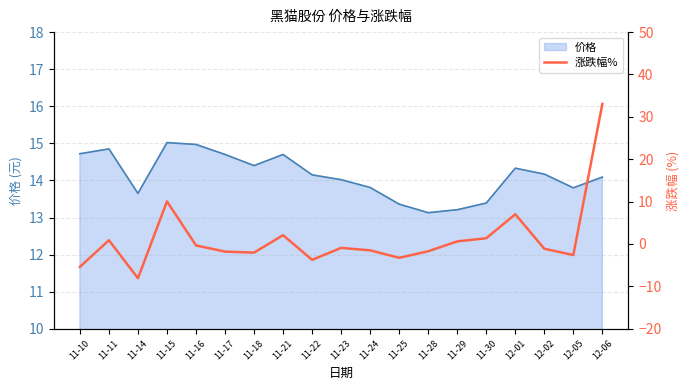

Read the value at 11-29.

0.6